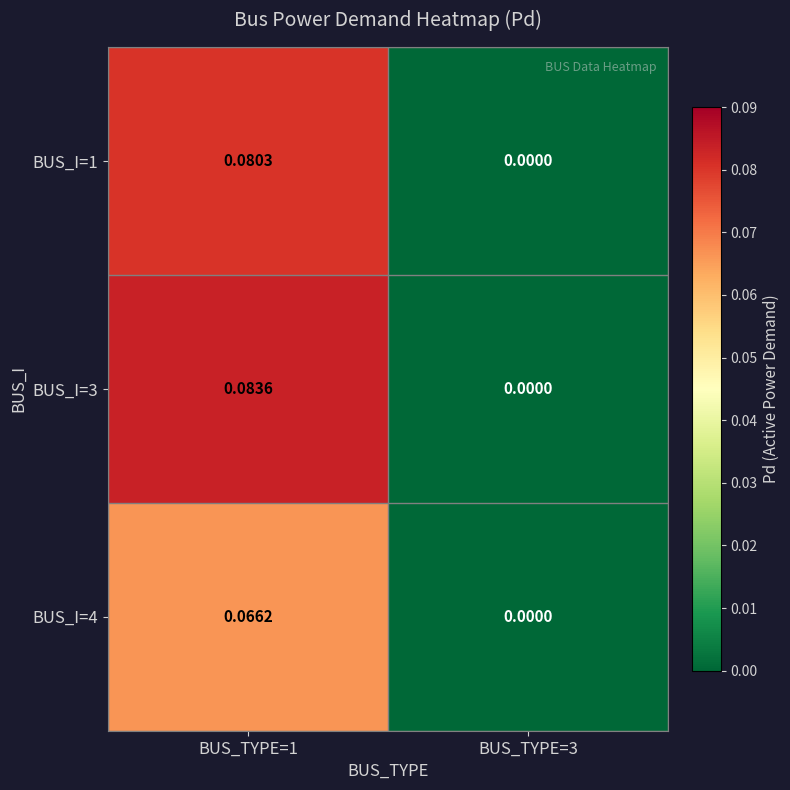

List the series in order of their overall mean, highest first.

BUS_I=3, BUS_I=1, BUS_I=4